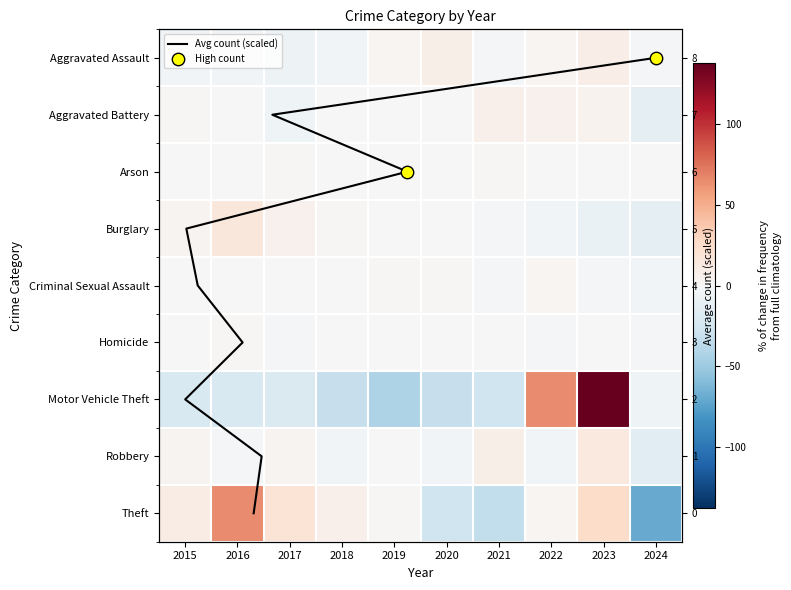

Is the value of Robbery at 2019 greater than the value of Burglary at 2024?

Yes